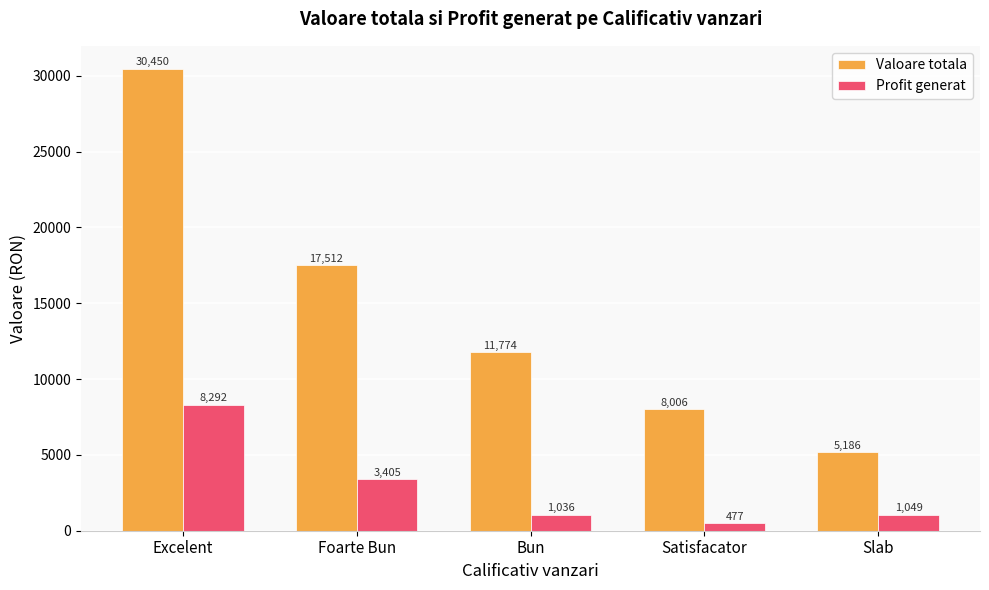

The Valoare totala series shows 8239.6 at Bun. True or false?

False